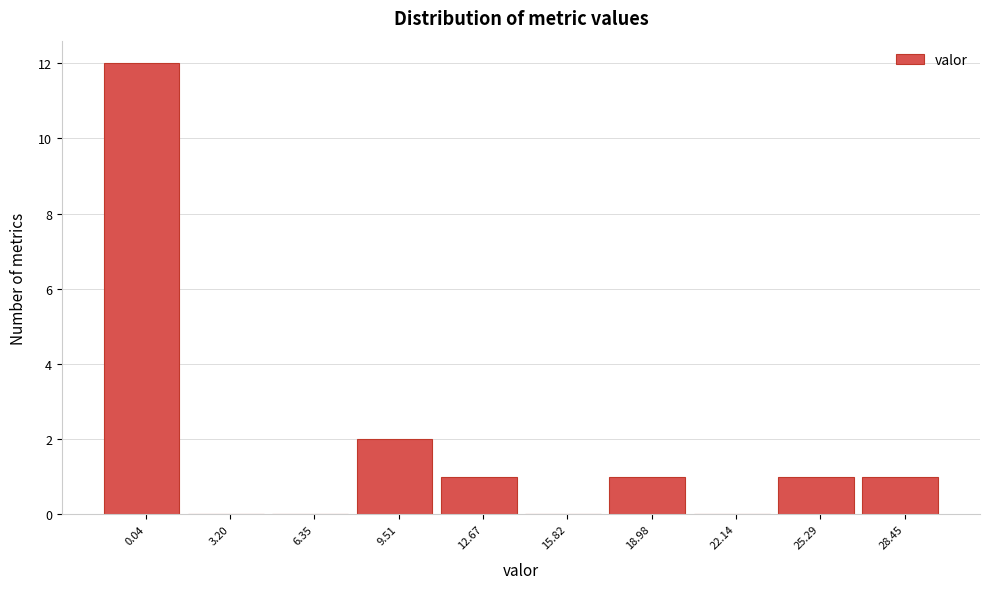

Reading left to right, list all the values displayed in this chart.

0.04=12	3.20=0	6.35=0	9.51=2	12.67=1	15.82=0	18.98=1	22.14=0	25.29=1	28.45=1